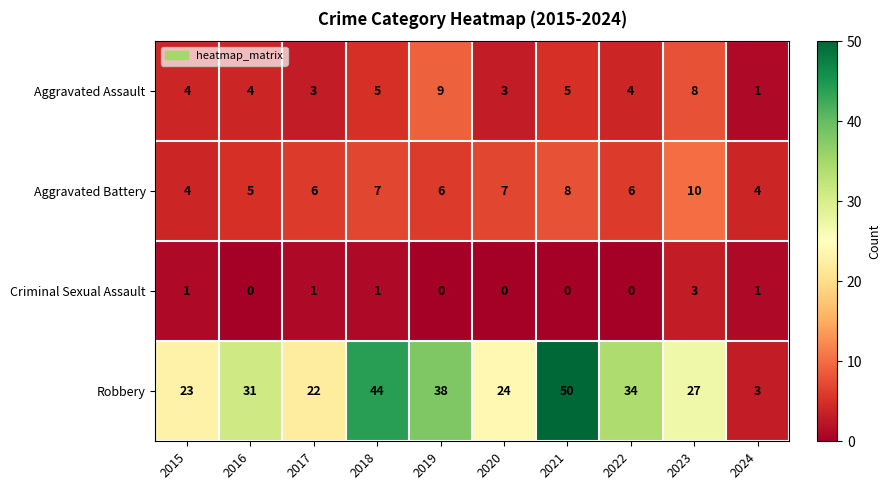

What is the spread (max minus min) of values at 2016?

31